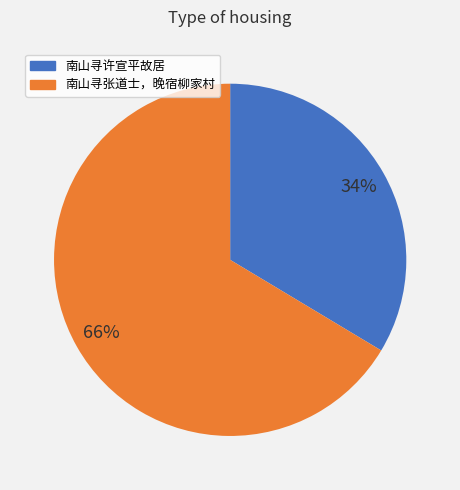

Does any single category account for the majority?

Yes